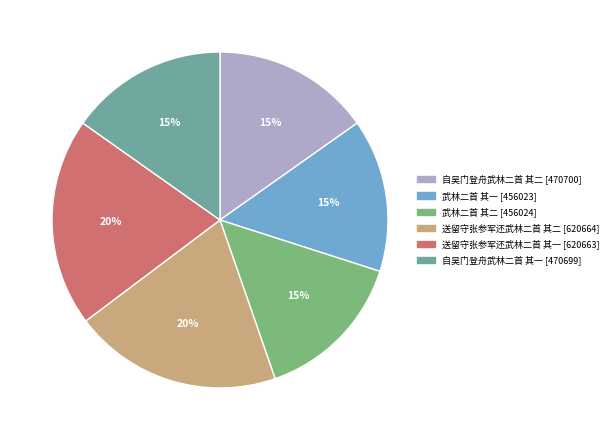

Between 自吴门登舟武林二首 其二 and 送留守张参军还武林二首 其二, which is larger?

送留守张参军还武林二首 其二